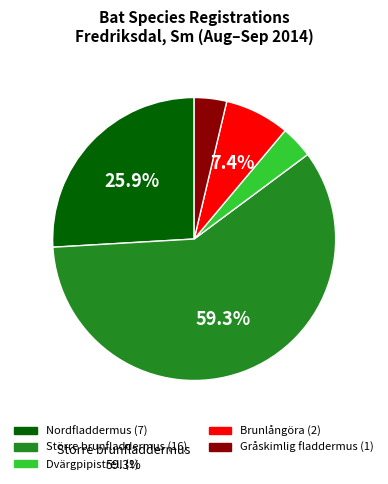

Which slice represents more than half of the pie?

Större brunfladdermus